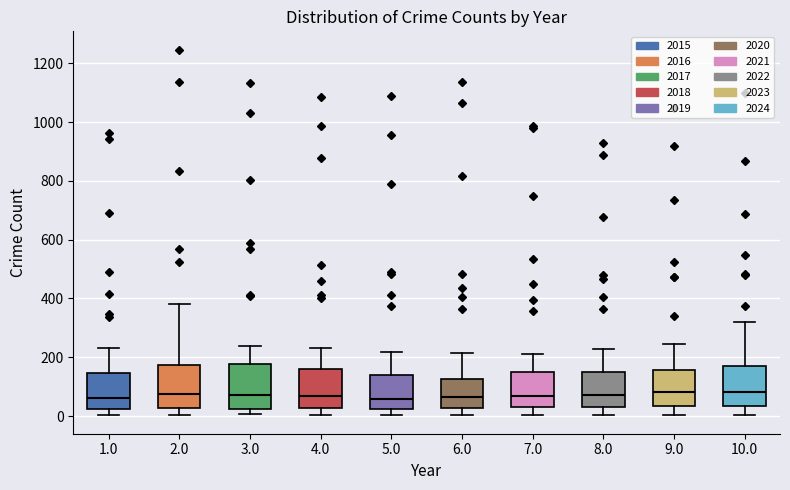

Reading left to right, read every box against the y-axis: the position of its median line, the range the box covers, and the ends of its whiskers. The values are not printed on the chart, so give them approximately, as read against the axis.

1.0: median 60, box 20 to 140, whiskers 0 to 240
2.0: median 80, box 20 to 180, whiskers 0 to 380
3.0: median 80, box 20 to 180, whiskers 0 to 240
4.0: median 60, box 20 to 160, whiskers 0 to 240
5.0: median 60, box 20 to 140, whiskers 0 to 220
6.0: median 60, box 20 to 120, whiskers 0 to 220
7.0: median 60, box 40 to 140, whiskers 0 to 220
8.0: median 80, box 40 to 160, whiskers 0 to 220
9.0: median 80, box 40 to 160, whiskers 0 to 240
10.0: median 80, box 40 to 180, whiskers 0 to 320